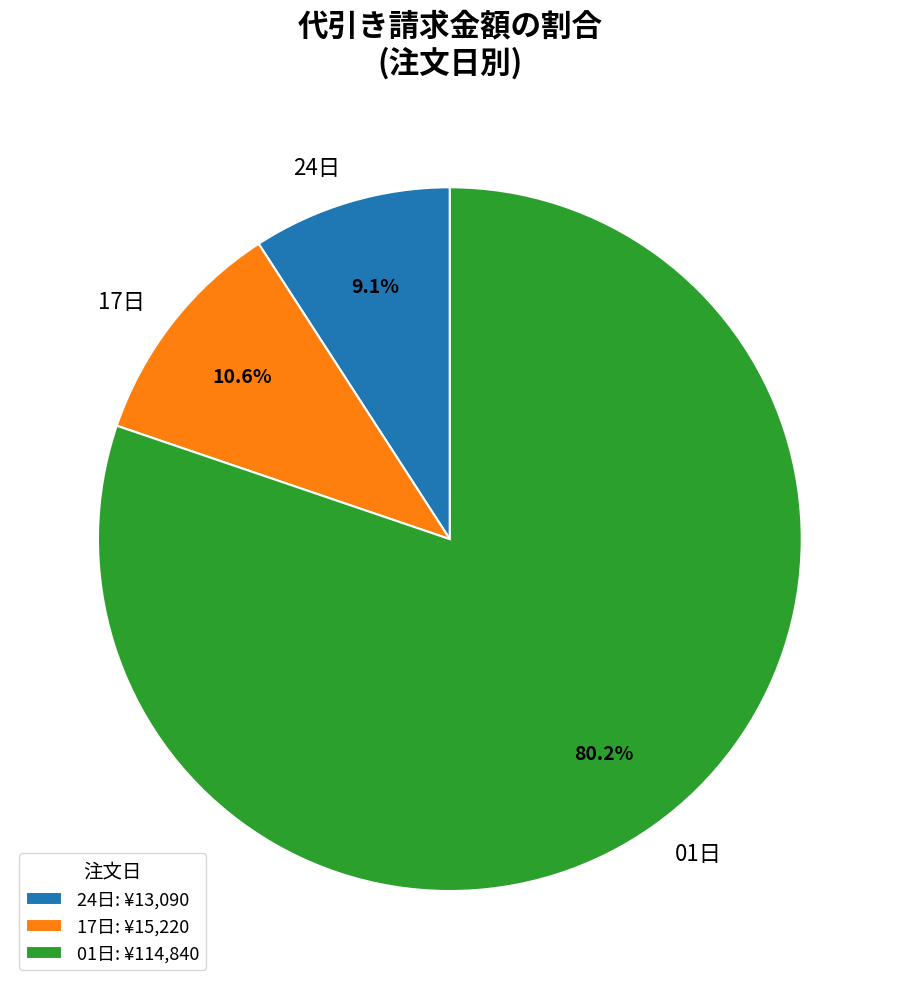

How many segments does this pie chart have?

3